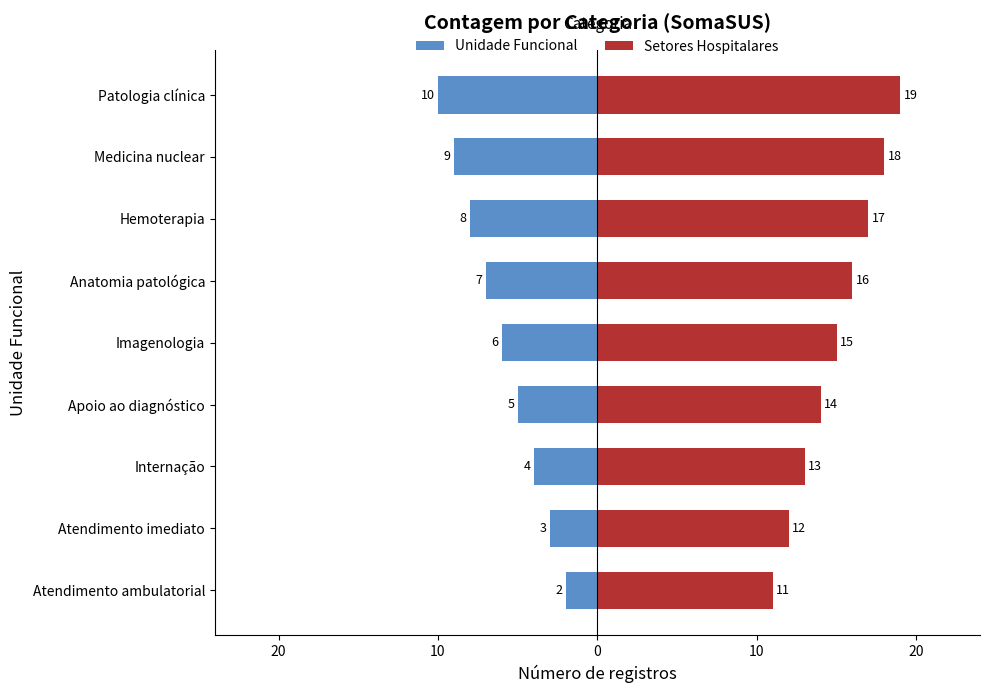

What is the value of the Unidade Funcional bar at the 7th from the left?

-8